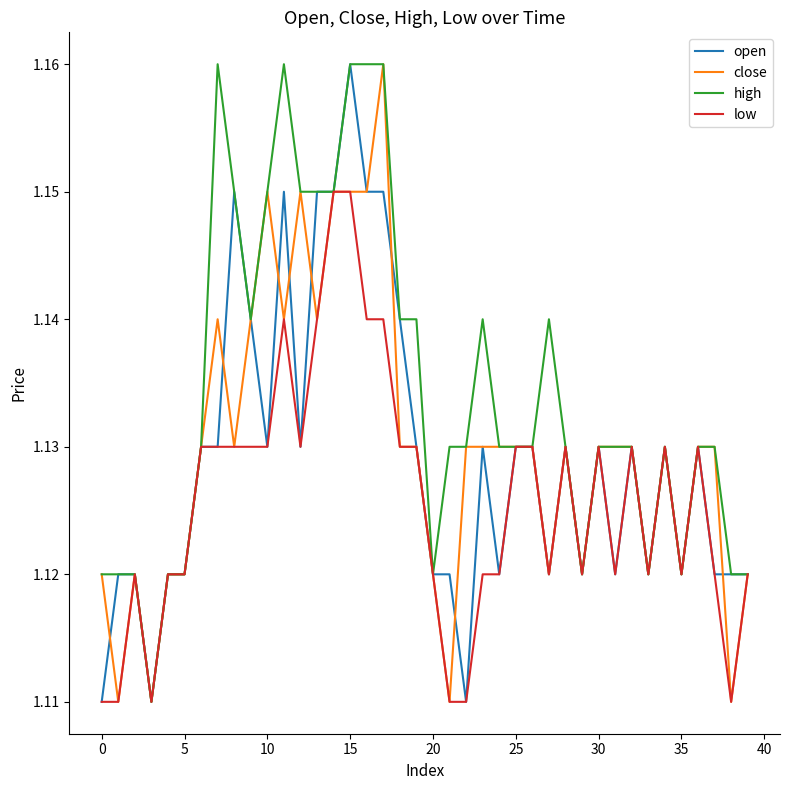

Which series has the largest total across all categories?

high